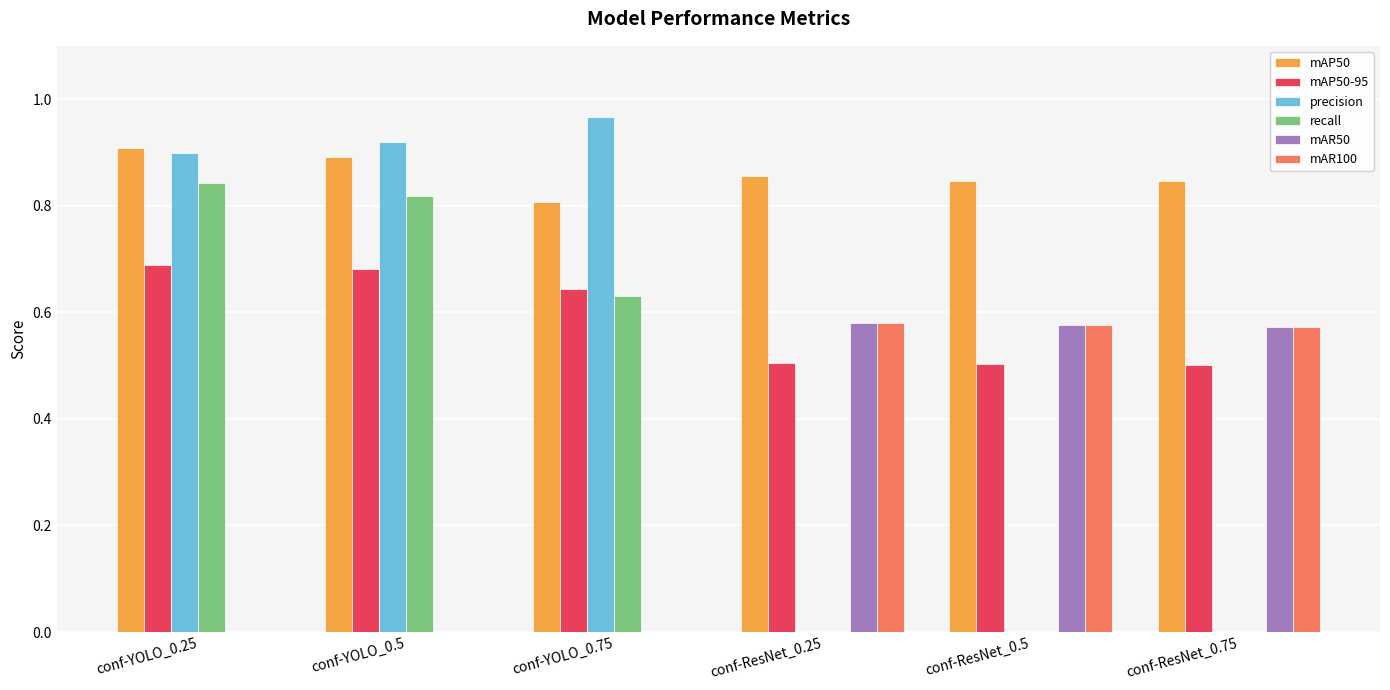

At which label is mAP50 closest to 0?

conf-YOLO_0.75